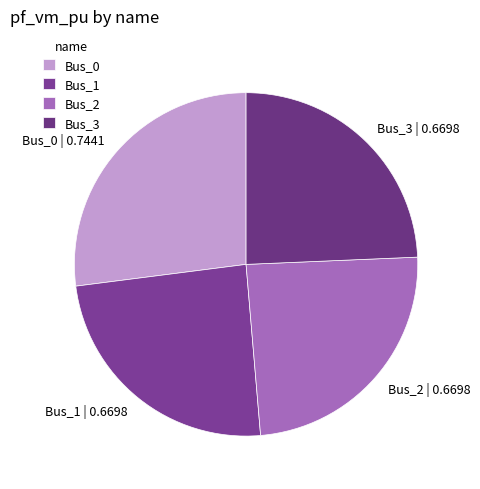

Which slice is the largest?

Bus_0